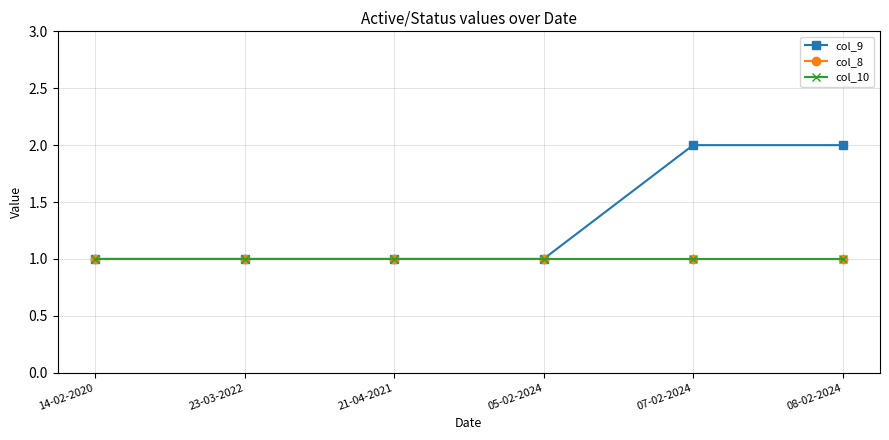

True or false: col_8 has a value of 1 at 07-02-2024.

True